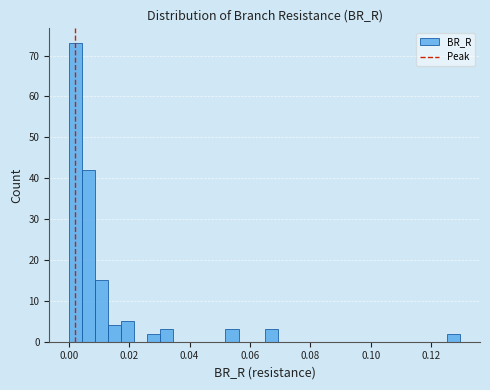

Read against the x-axis, roughly where is the centre of the tallest bar?

0.002